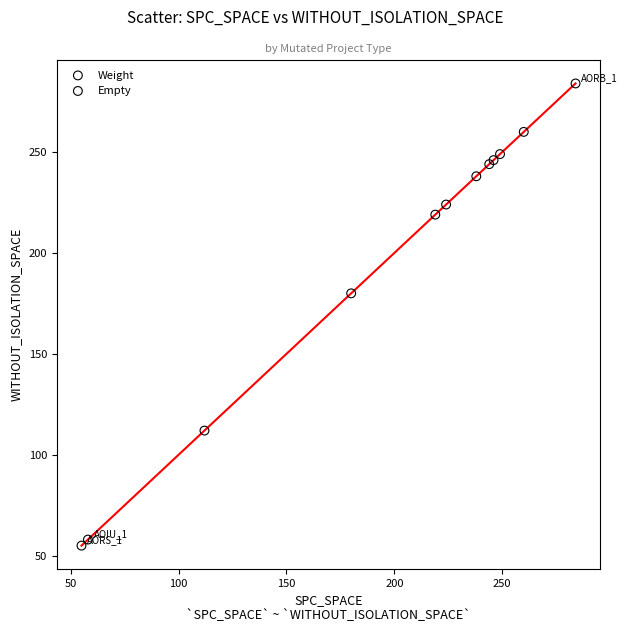

Which series contains the highest Y value?

Empty